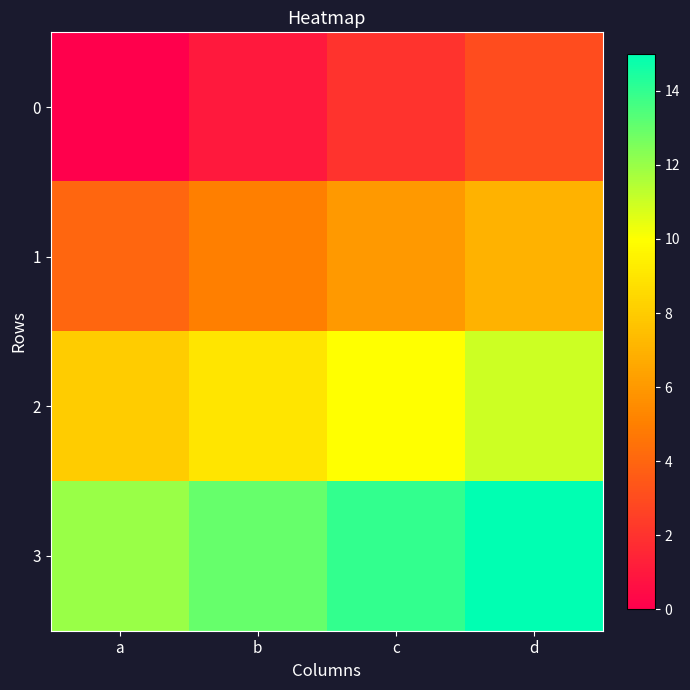

Which label corresponds to the smallest value in the chart?

a